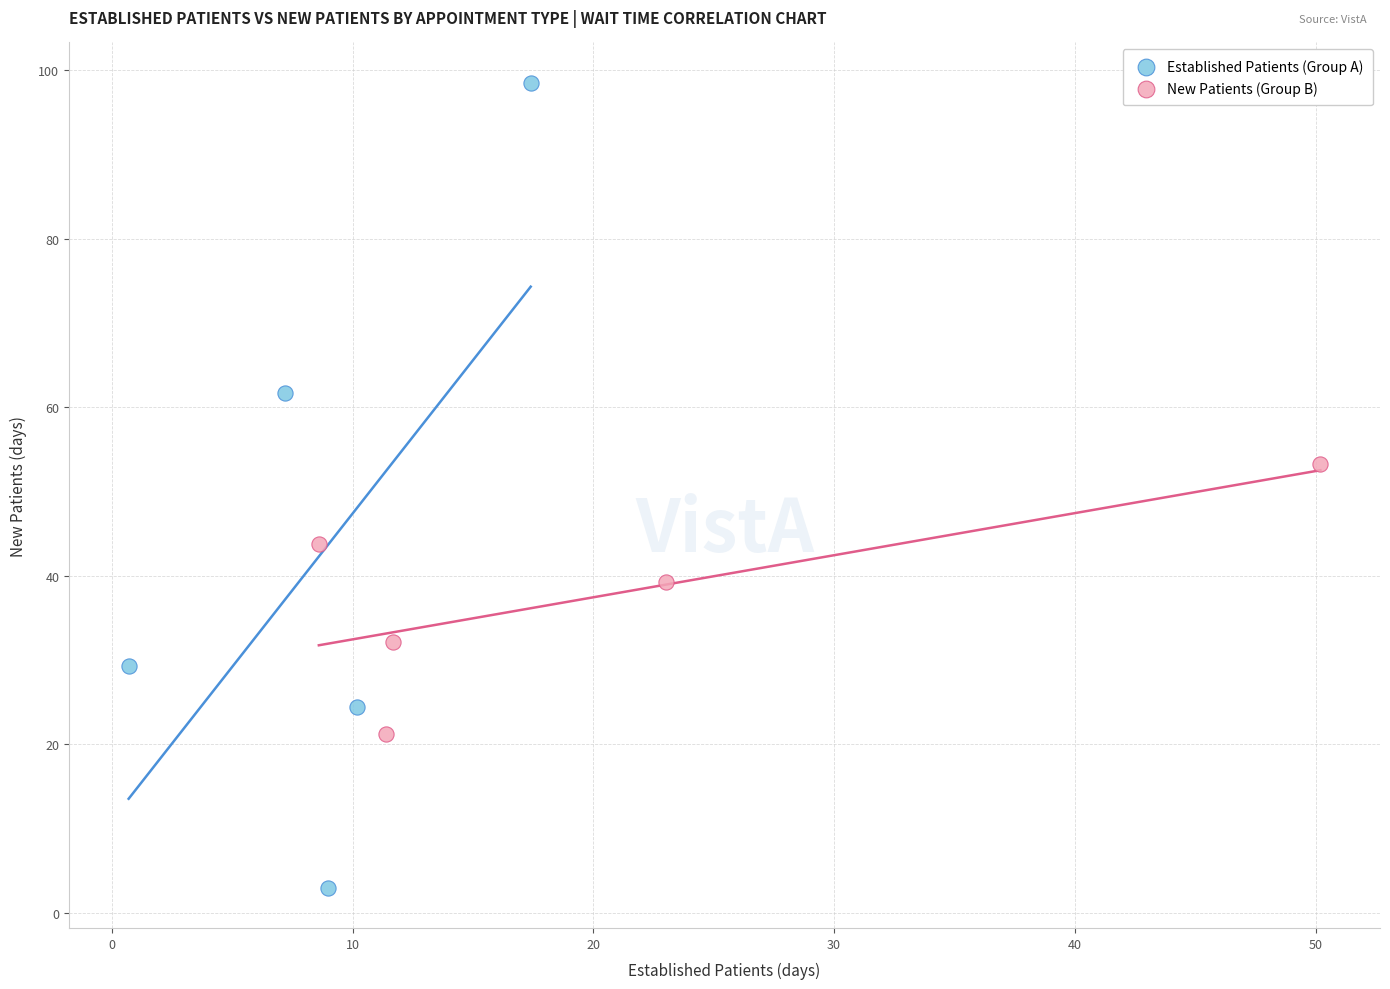

Which series has the widest spread of Y values?

Established Patients (Group A)